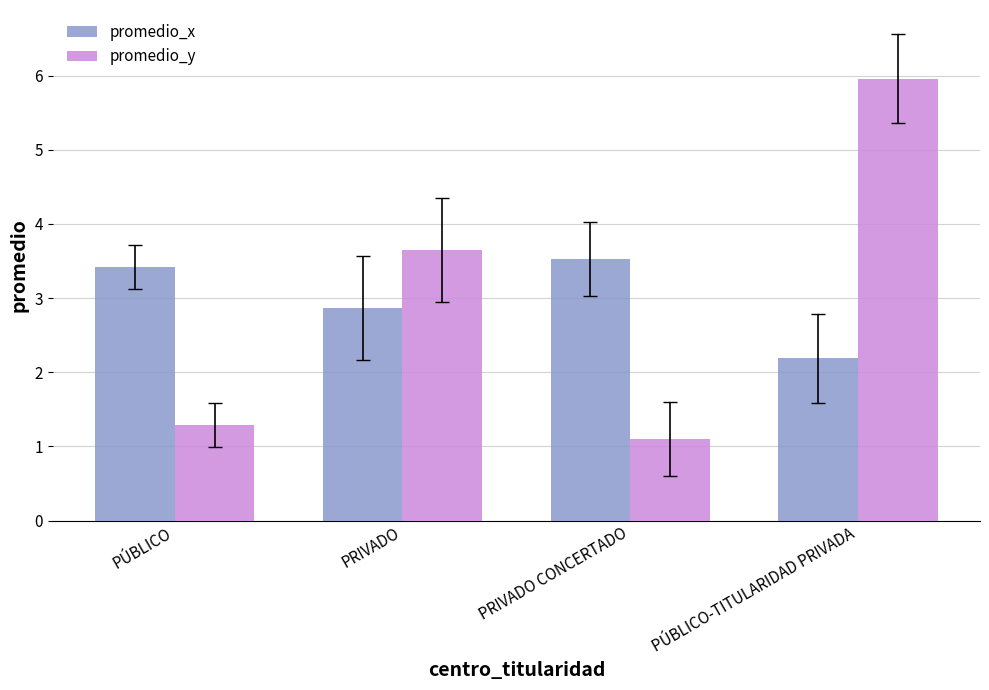

Which series changed the most between PRIVADO CONCERTADO and PÚBLICO-TITULARIDAD PRIVADA?

promedio_y